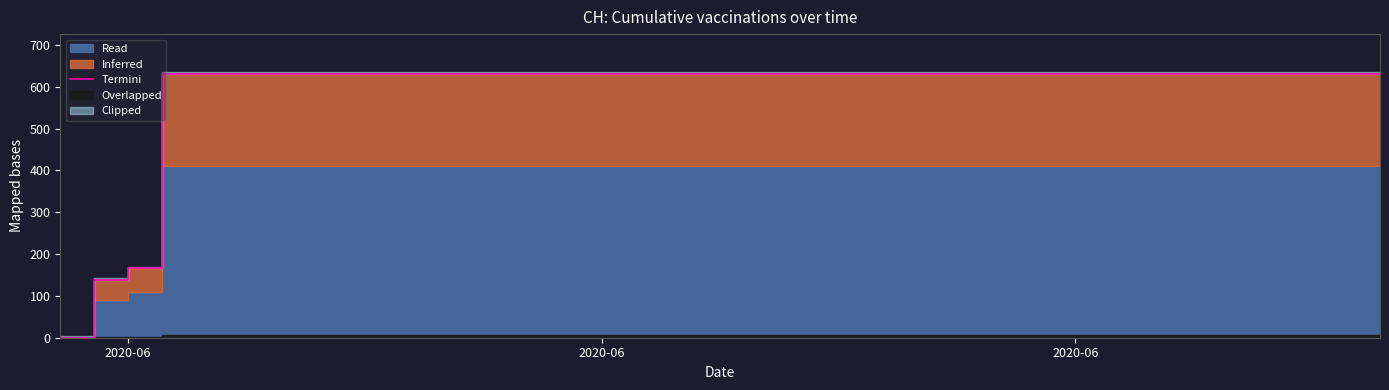

True or false: the data has more than 1 interior local peaks.

False